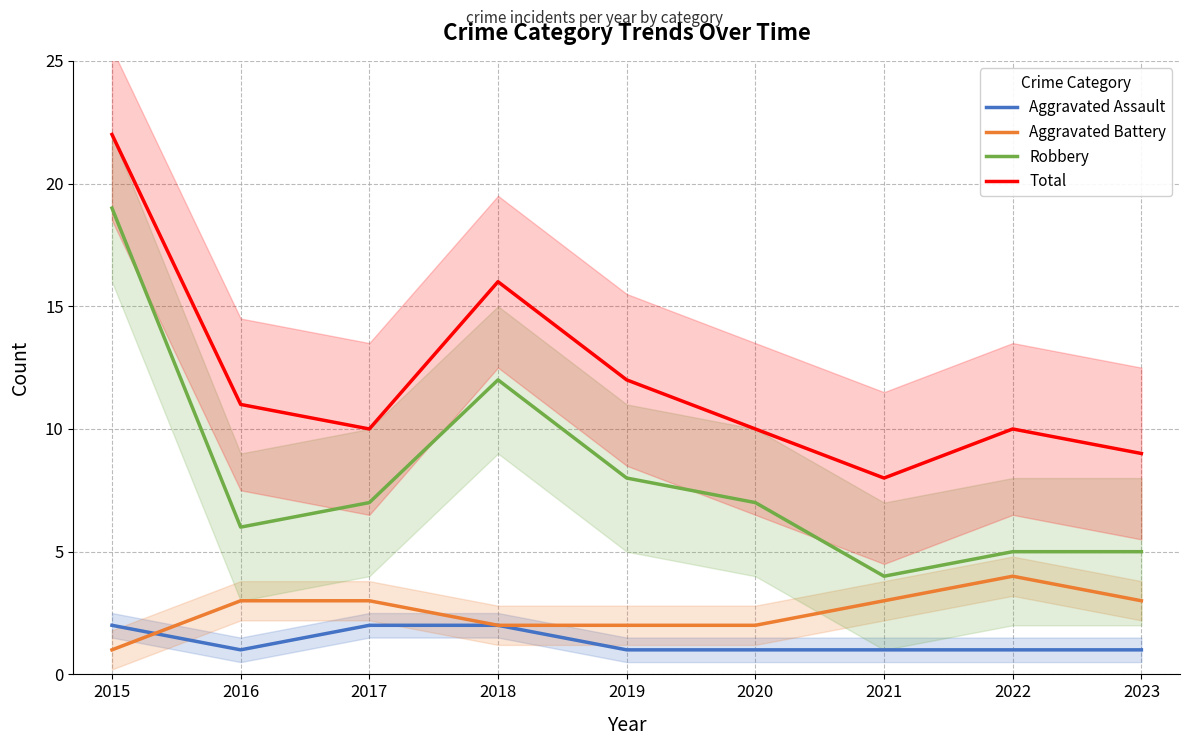

What is the highest value of the Aggravated Battery series?

4